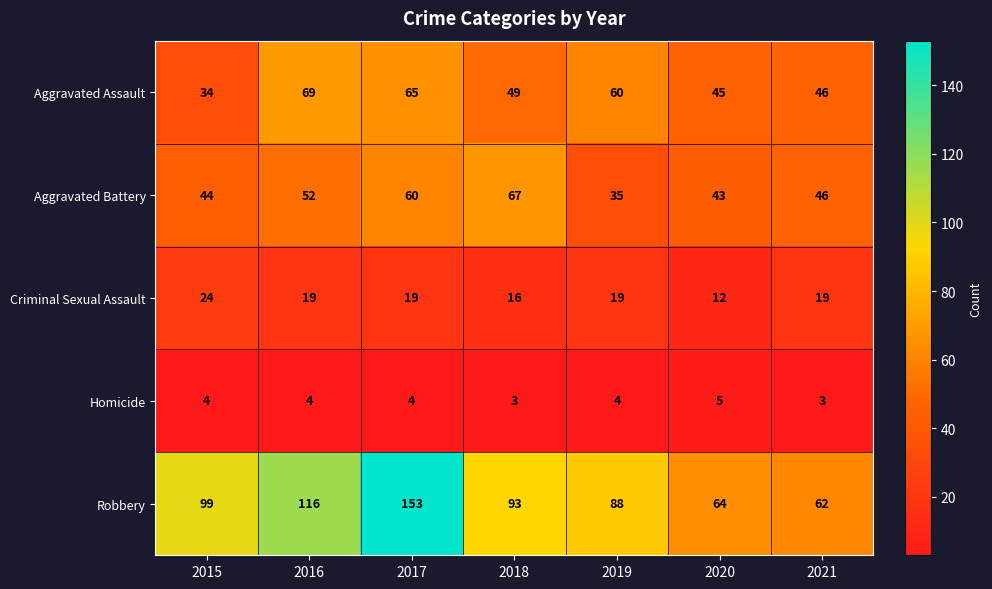

What is the total value across all series at 2016?

260